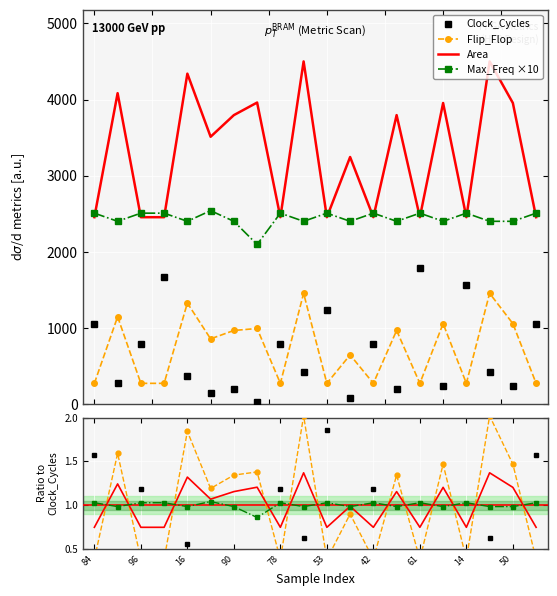

After their last crossing, which series has the higher values: Clock_Cycles or Flip_Flop?

Clock_Cycles